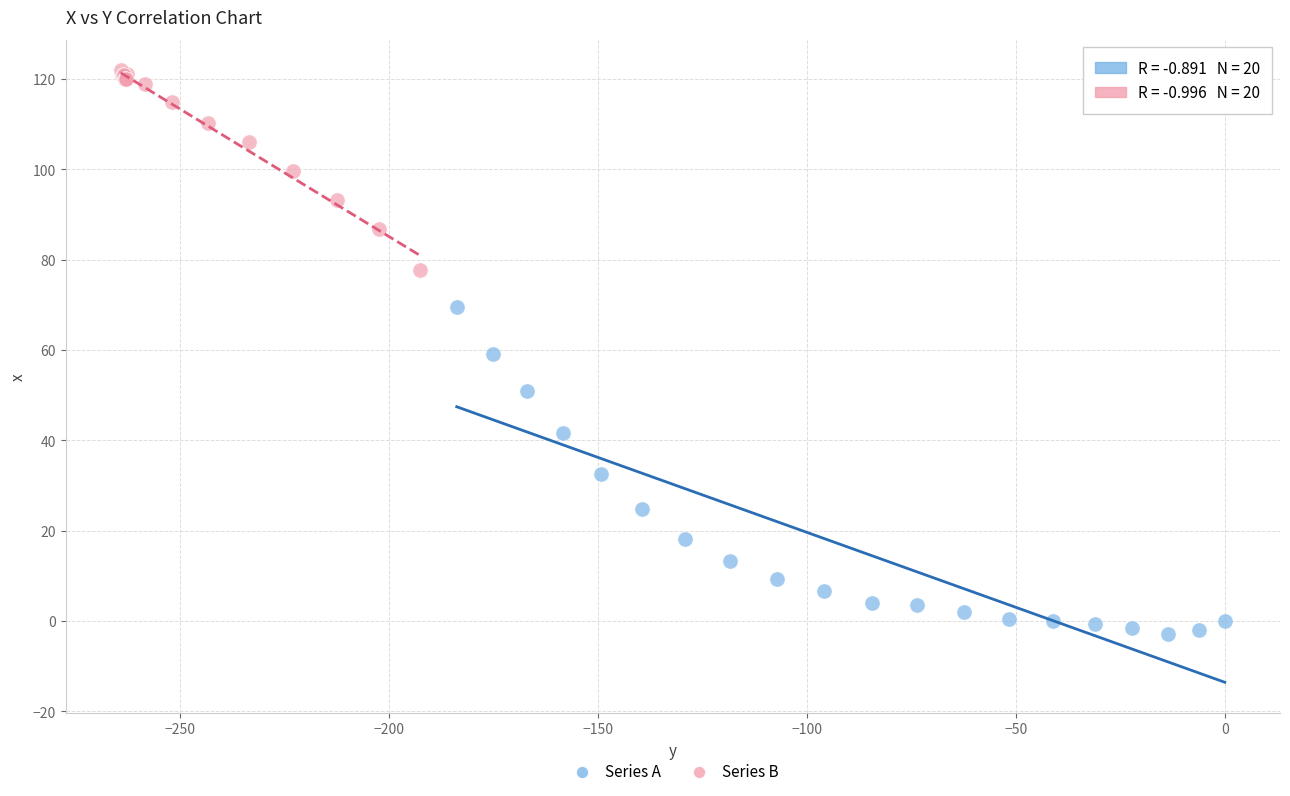

Which series contains the highest Y value?

Series B